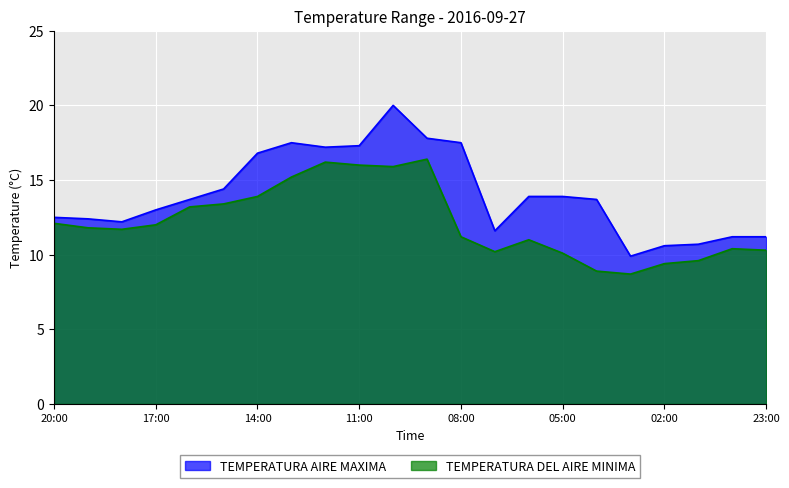

The TEMPERATURA AIRE MAXIMA series shows 14.4 at 15:00. True or false?

True